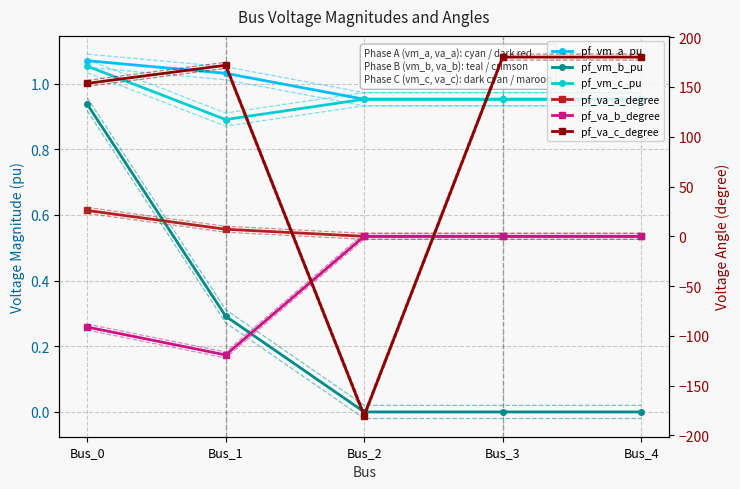

What is the average value of the pf_va_c_degree series?

101.1